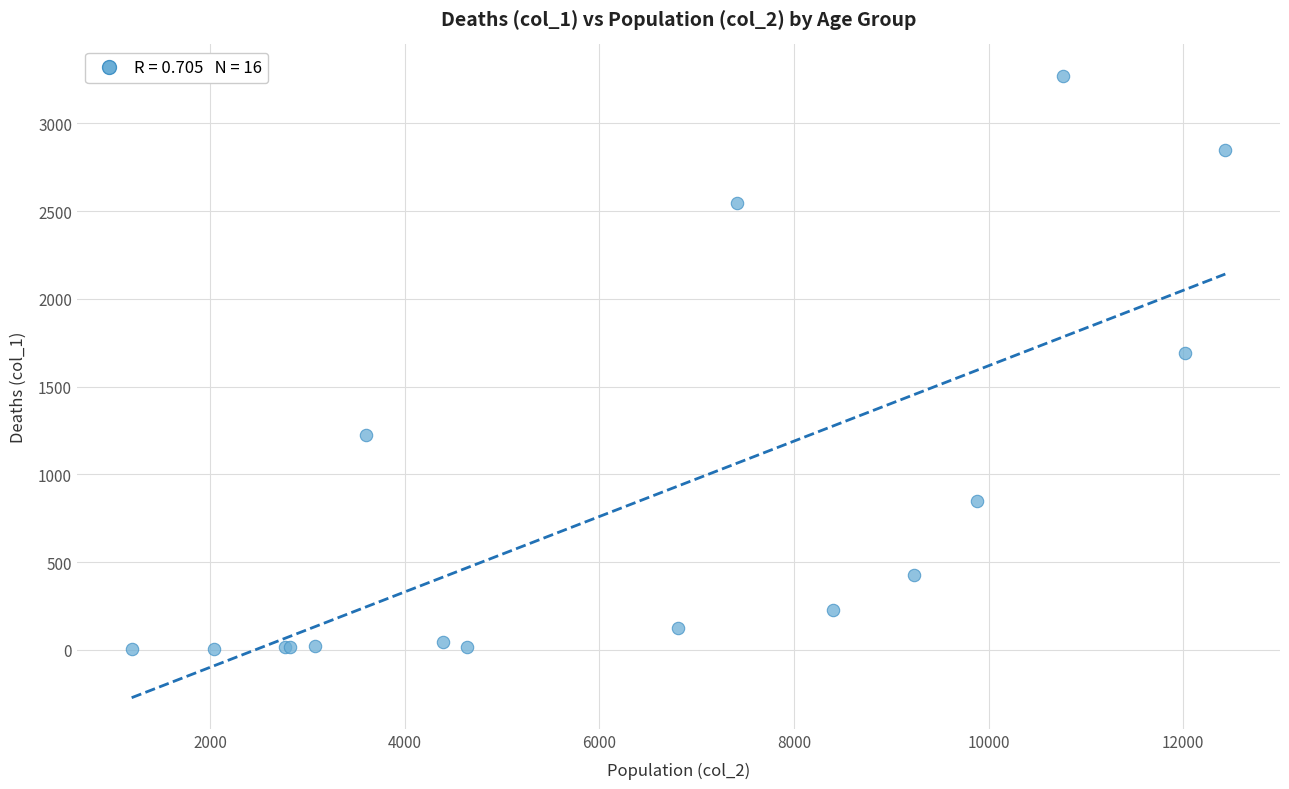

What Y value in the scatter plot is closest to 1638?

1690